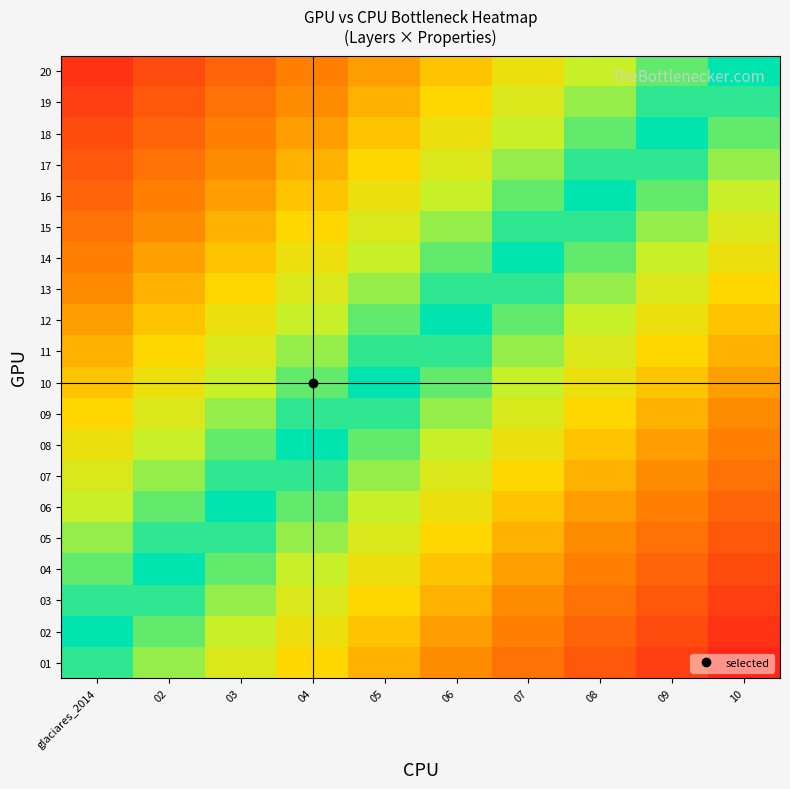

Between 08 and 04, which is larger?

08